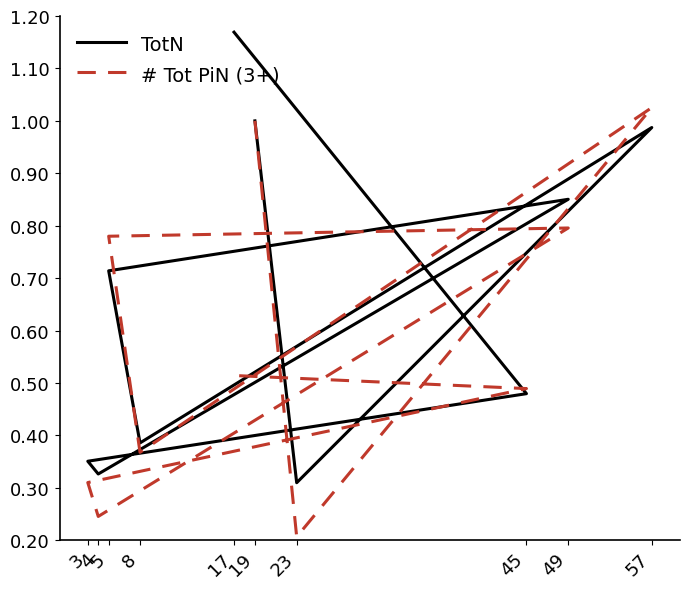

How many lines are shown in the chart?

2